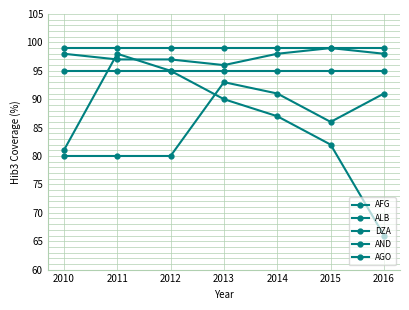

How many lines are shown in the chart?

5